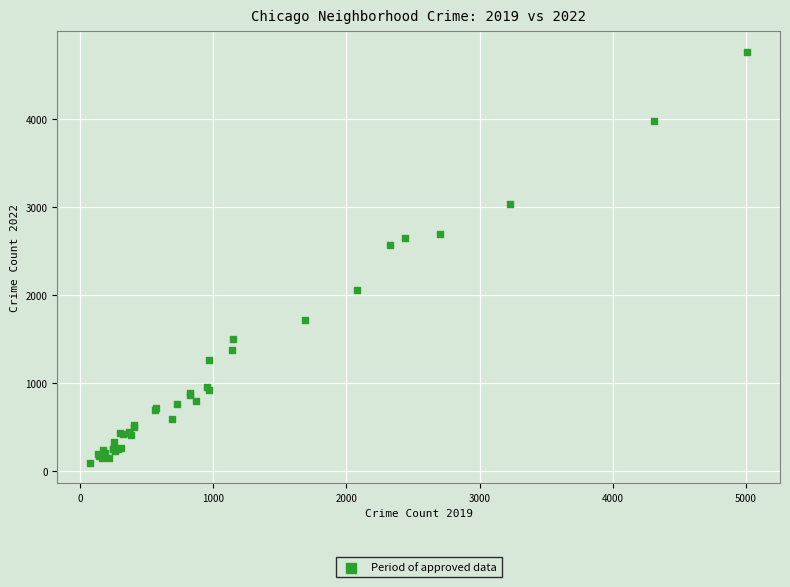

What Y value in the scatter plot is closest to 2431?

2566